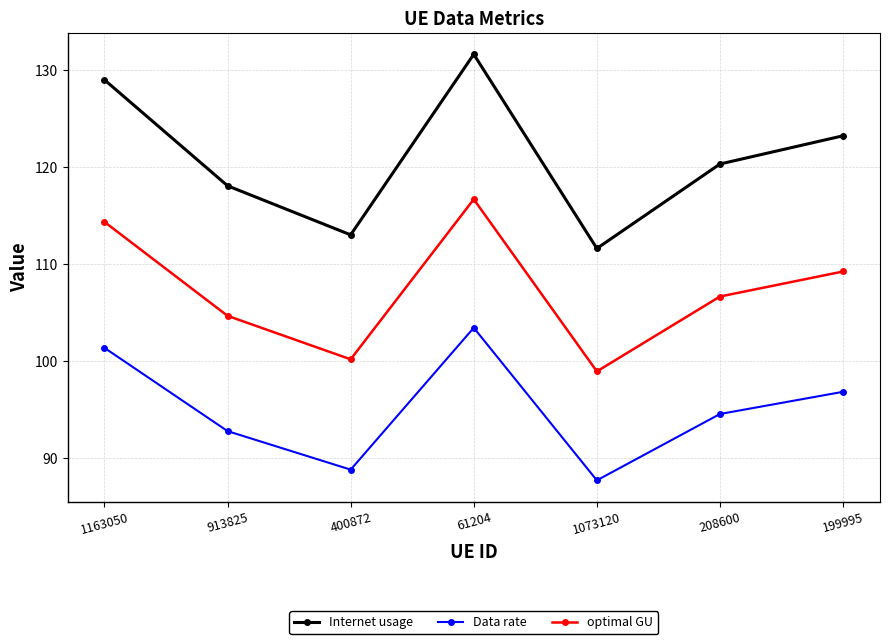

How many series are shown in this chart?

3